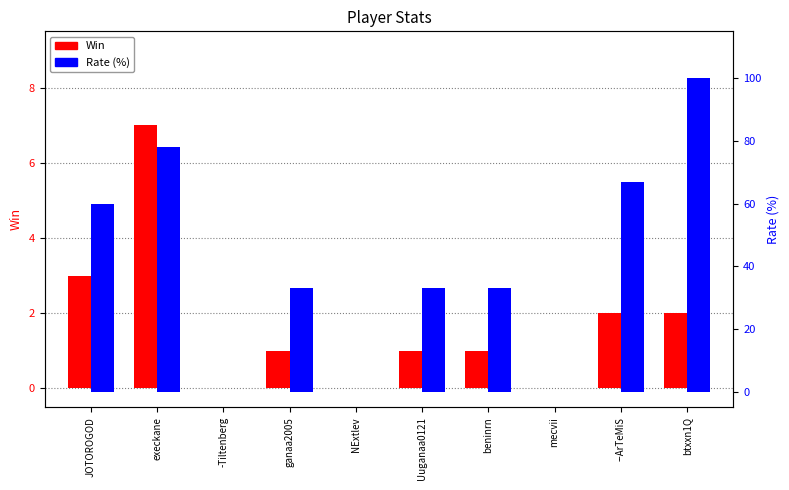

At how many categories does at least one series exceed 81?

1